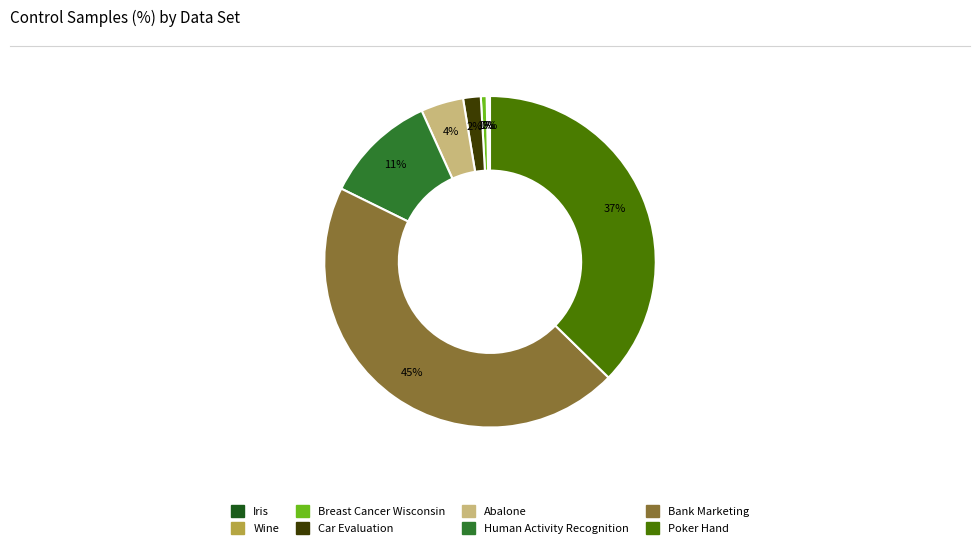

Is the sum of Car Evaluation and Human Activity Recognition greater than half?

No